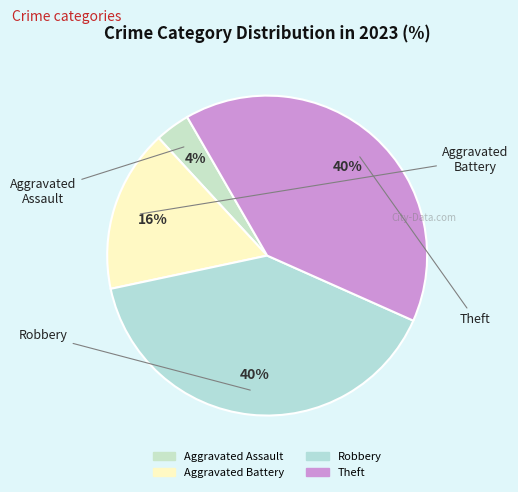

Between Aggravated Battery and Theft, which is larger?

Theft